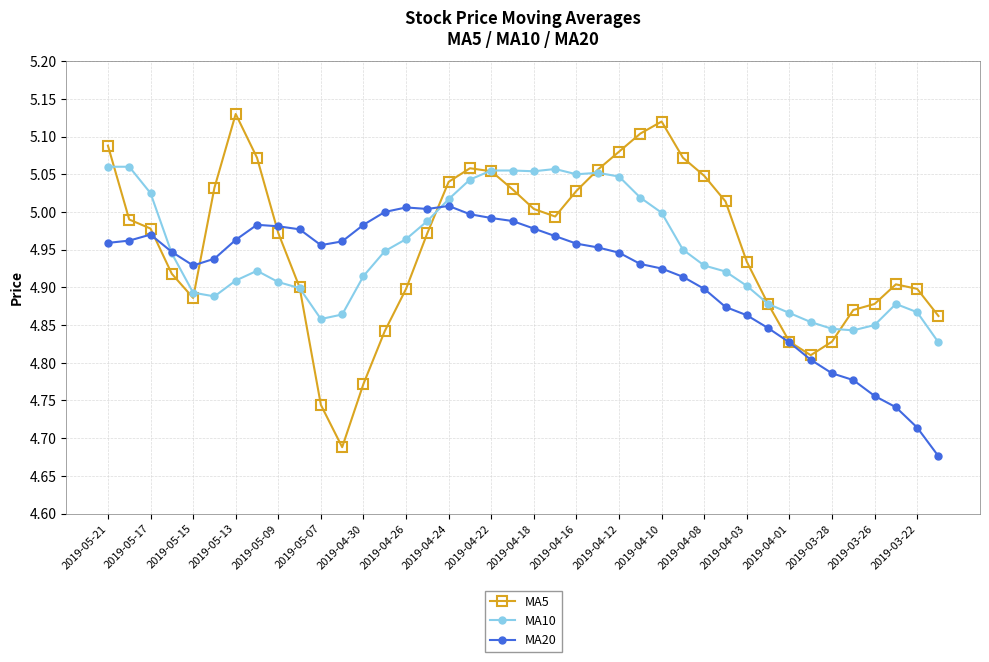

True or false: MA10 has more than 2 interior local peaks.

True